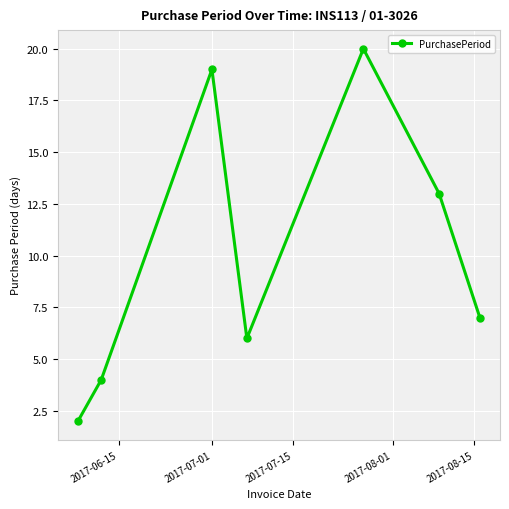

How many points are lower than both their immediate neighbors (excluding endpoints)?

1